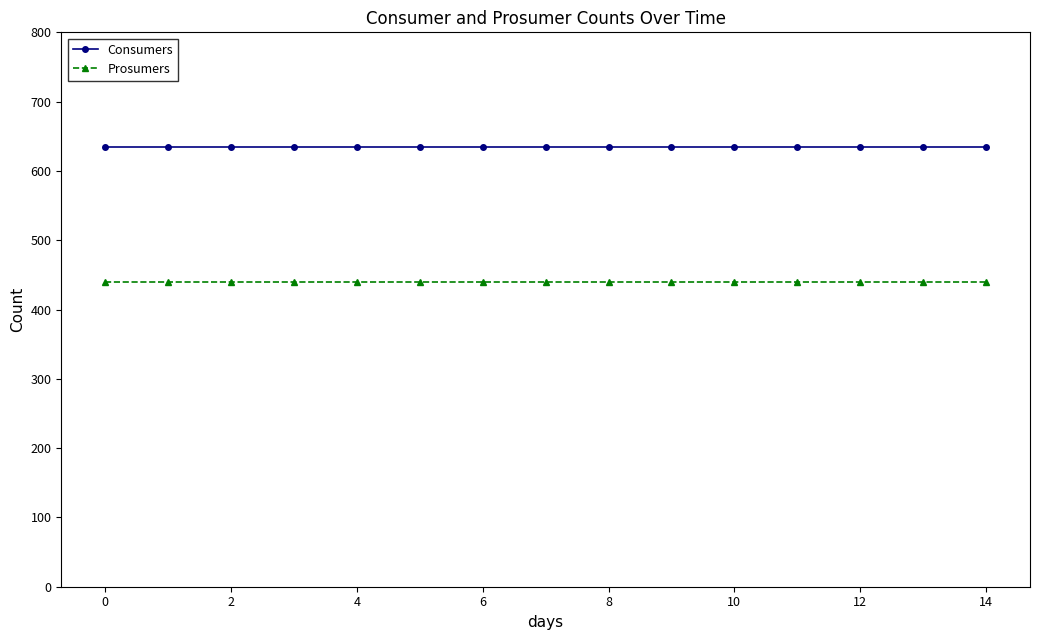

What is the sum of all Prosumers values?

6600